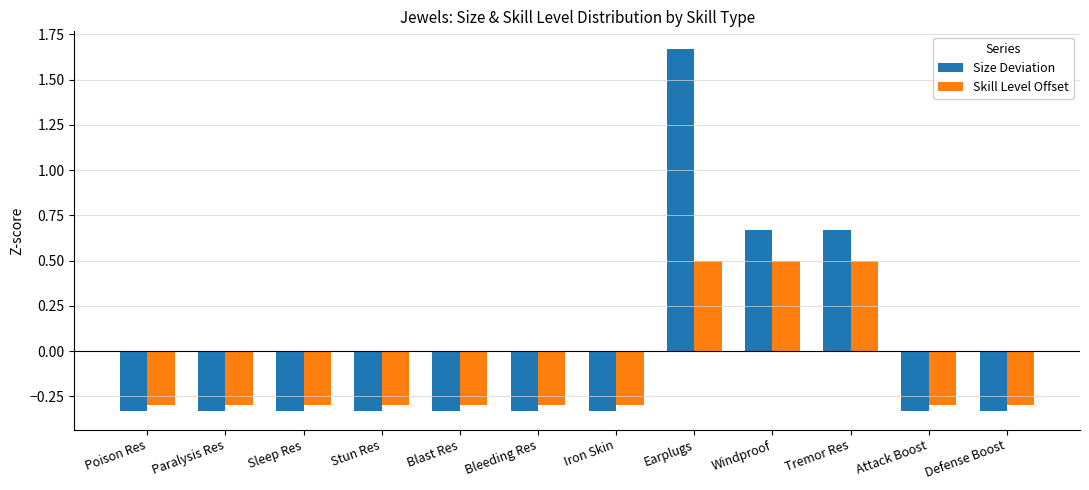

How many groups of bars are there?

12